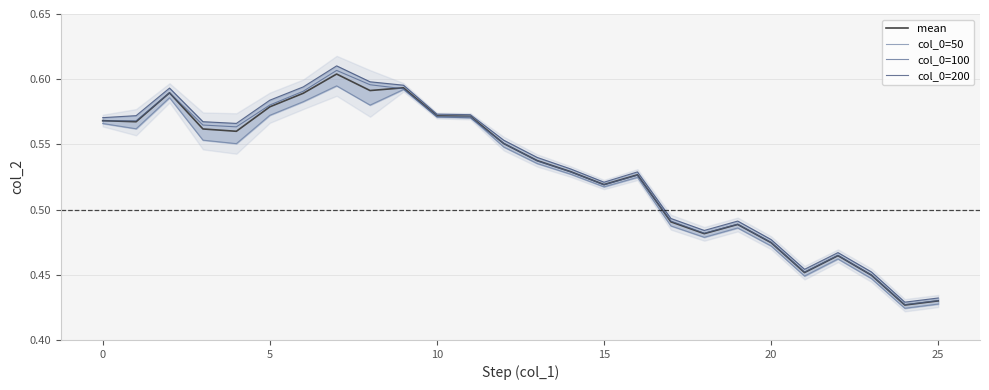

Reading left to right, what are all the values shown in this chart?

mean: 0.6	0.6	0.6	0.6	0.6	0.6	0.6	0.6	0.6	0.6	0.6	0.6	0.6	0.5	0.5	0.5	0.5	0.5	0.5	0.5	0.5	0.5	0.5	0.4	0.4	0.4
col_0=50: 0.6	0.6	0.6	0.6	0.6	0.6	0.6	0.6	0.6	0.6	0.6	0.6	0.5	0.5	0.5	0.5	0.5	0.5	0.5	0.5	0.5	0.4	0.5	0.4	0.4	0.4
col_0=100: 0.6	0.6	0.6	0.6	0.6	0.6	0.6	0.6	0.6	0.6	0.6	0.6	0.6	0.5	0.5	0.5	0.5	0.5	0.5	0.5	0.5	0.5	0.5	0.4	0.4	0.4
col_0=200: 0.6	0.6	0.6	0.6	0.6	0.6	0.6	0.6	0.6	0.6	0.6	0.6	0.6	0.5	0.5	0.5	0.5	0.5	0.5	0.5	0.5	0.5	0.5	0.5	0.4	0.4